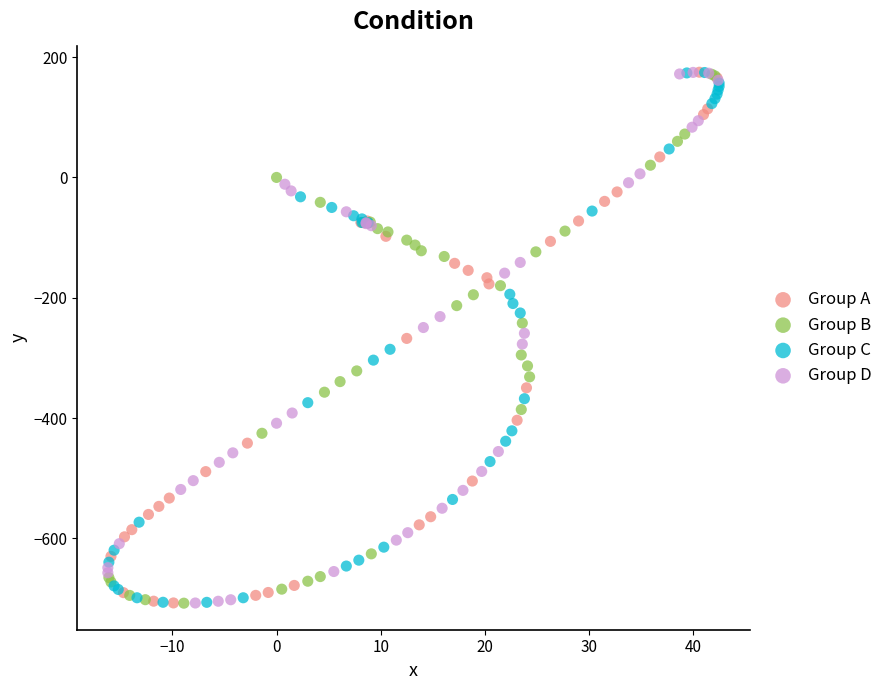

What are all the series names shown in the legend?

Group A, Group B, Group C, Group D